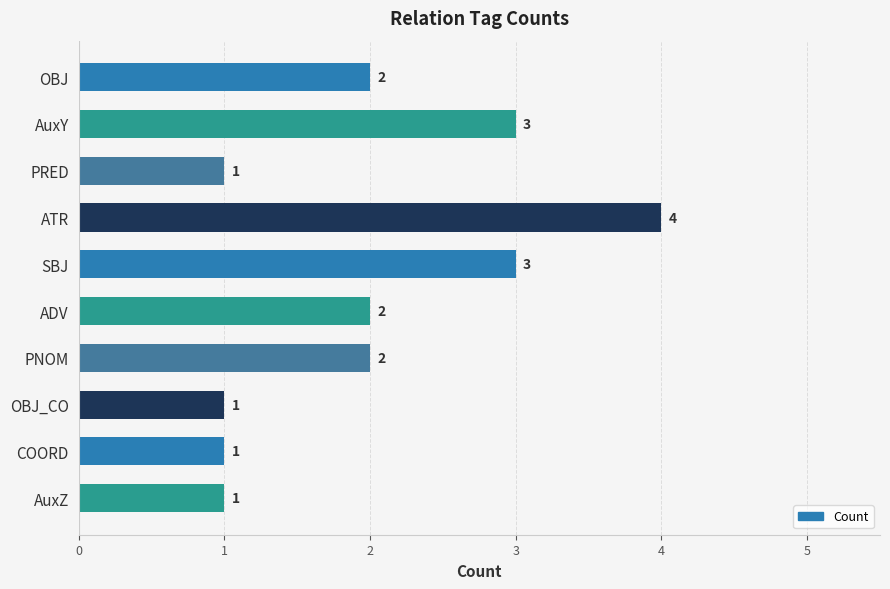

Reading top to bottom, list all the values displayed in this chart.

2	3	1	4	3	2	2	1	1	1